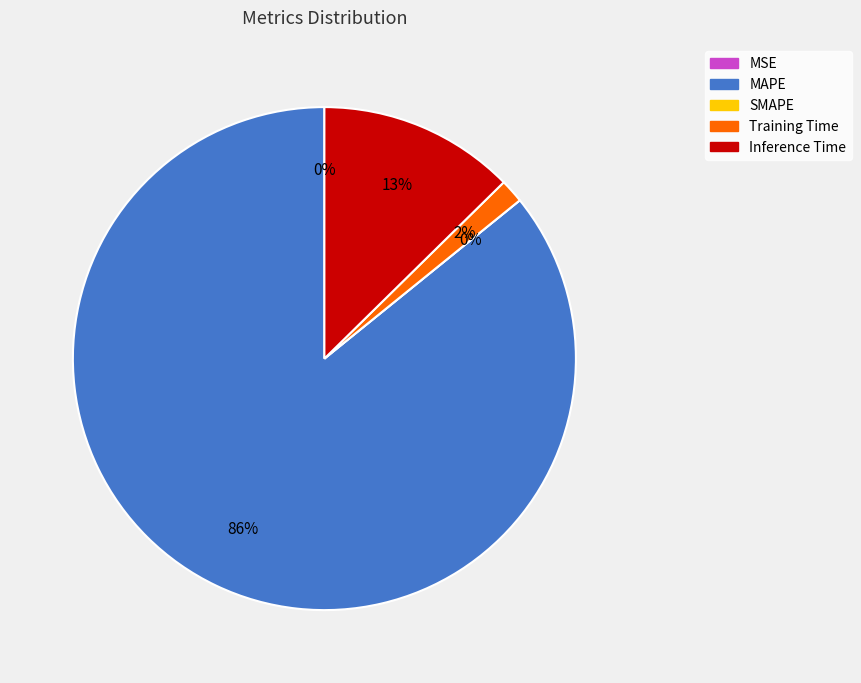

Does MAPE account for over 50% of the chart?

Yes